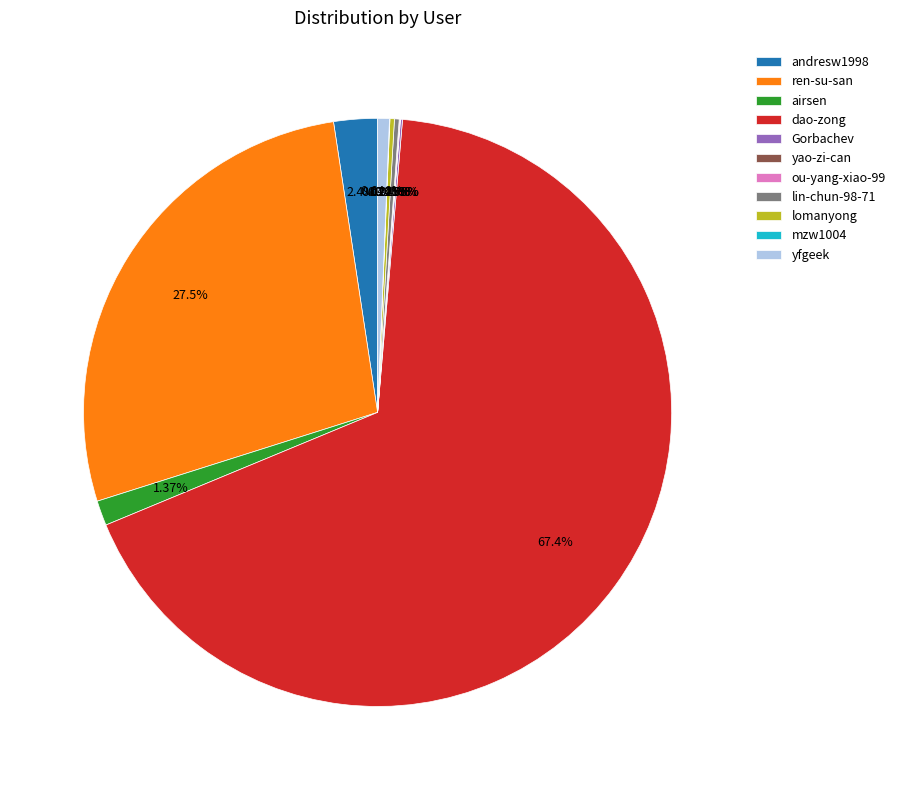

True or false: andresw1998 accounts for 2% of the total.

True